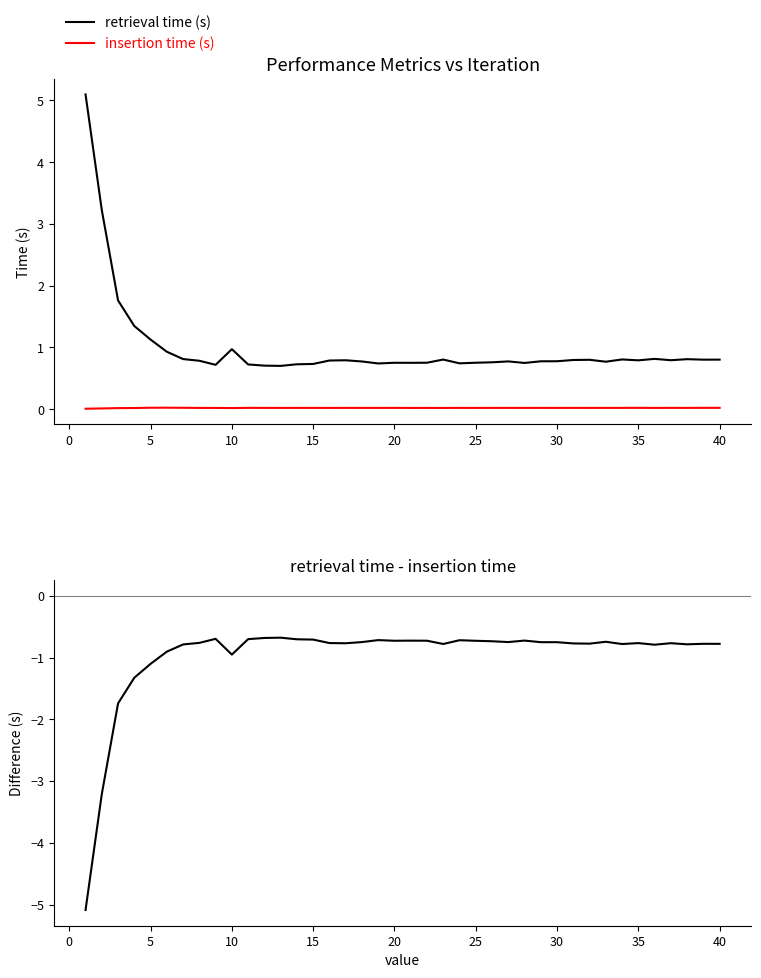

In insertion time (s), how many points are lower than both neighbors (excluding endpoints)?

12